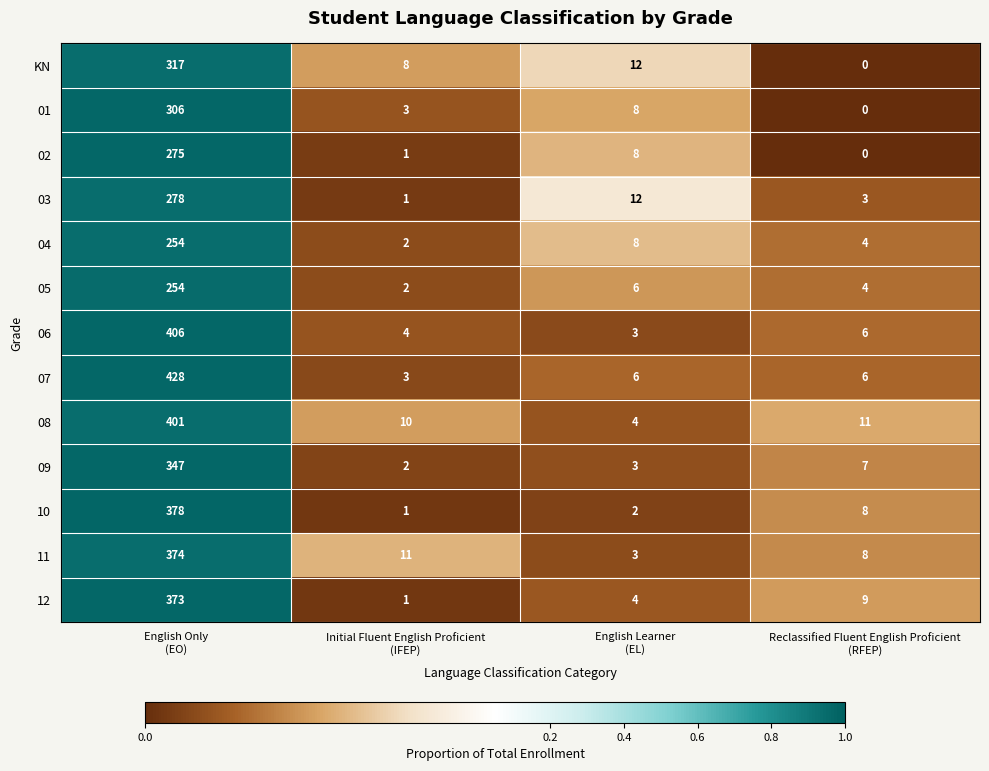

What is the difference between the maximum and minimum values in the 05 series?

252